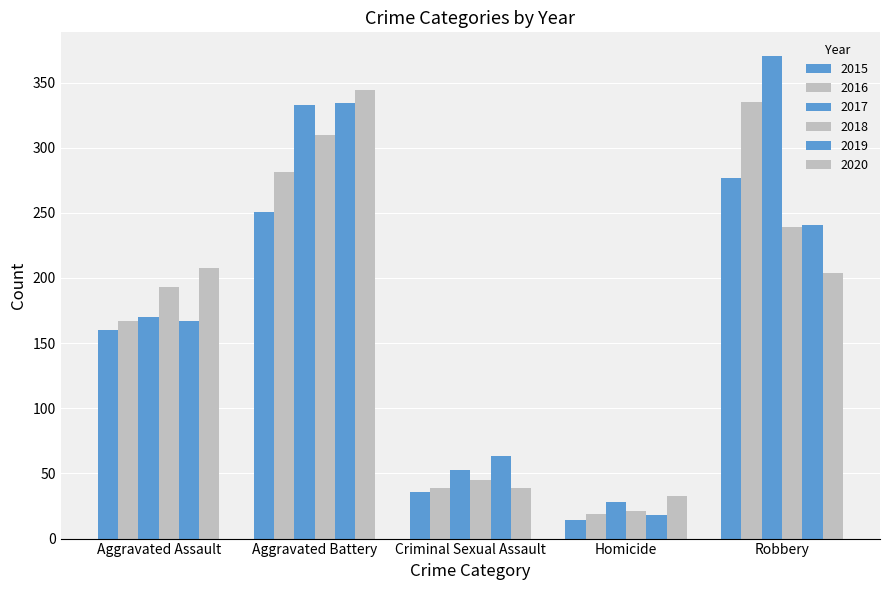

Between Aggravated Battery and Criminal Sexual Assault, which series saw the biggest shift?

2020